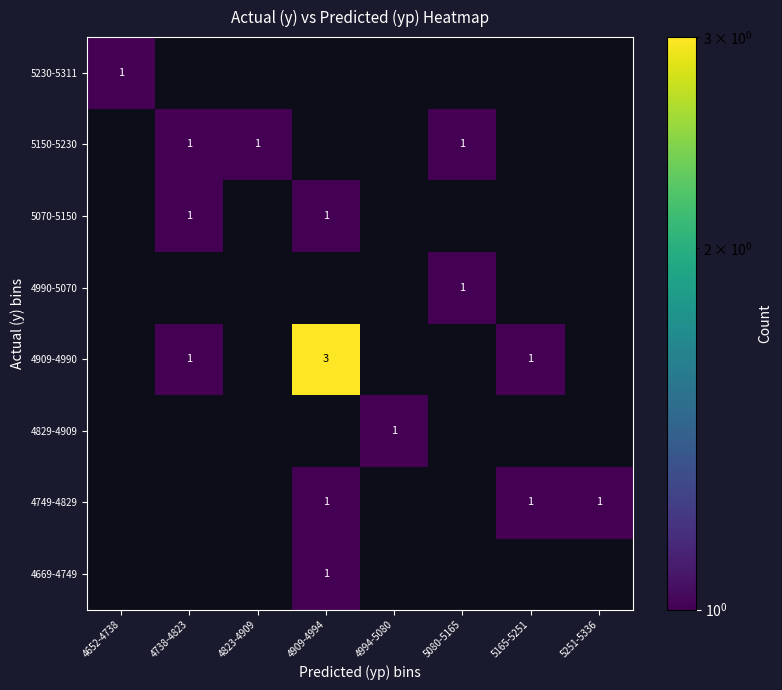

Count the number of data series in this chart.

8